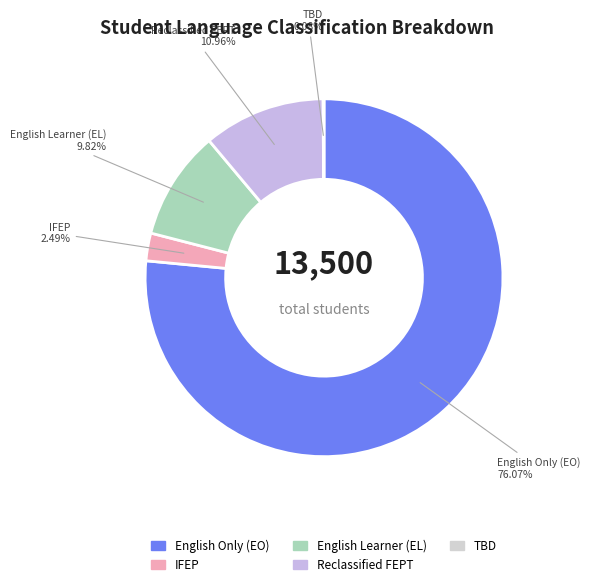

How many slices are in this pie chart?

5